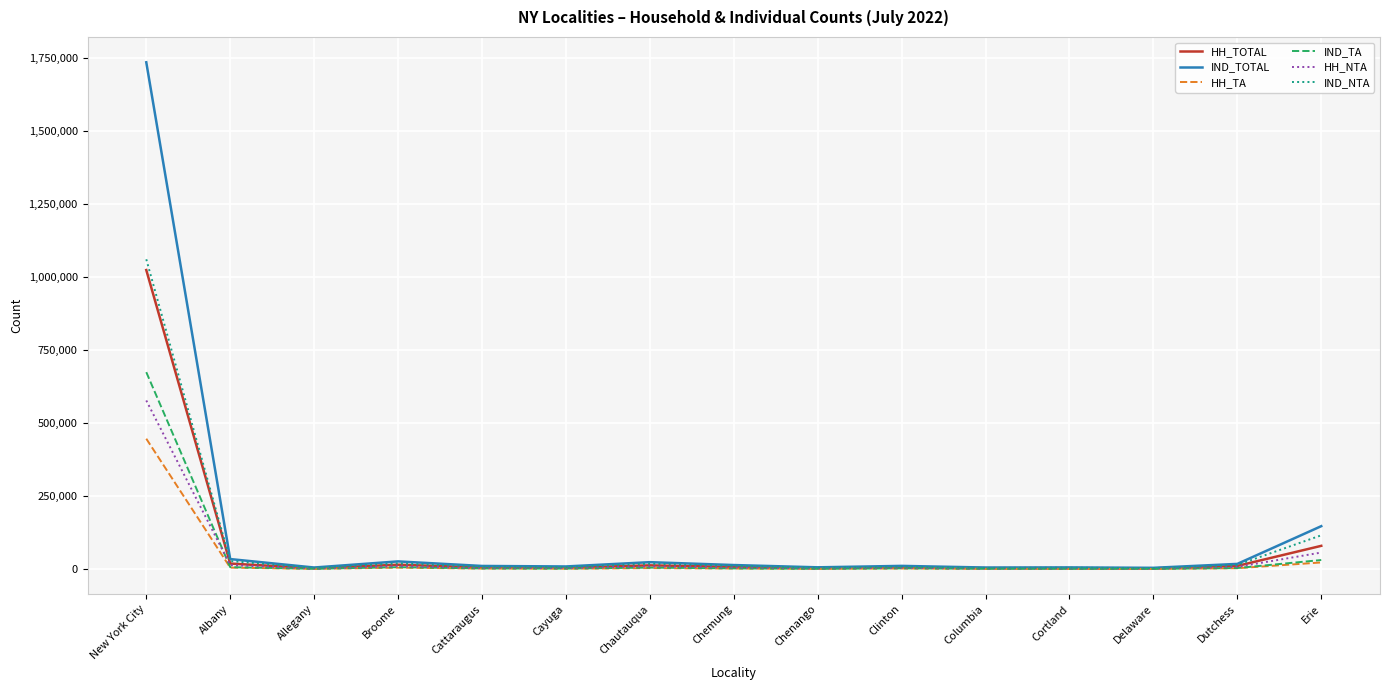

List the series in order of their peak value, highest first.

IND_TOTAL, IND_NTA, HH_TOTAL, IND_TA, HH_NTA, HH_TA